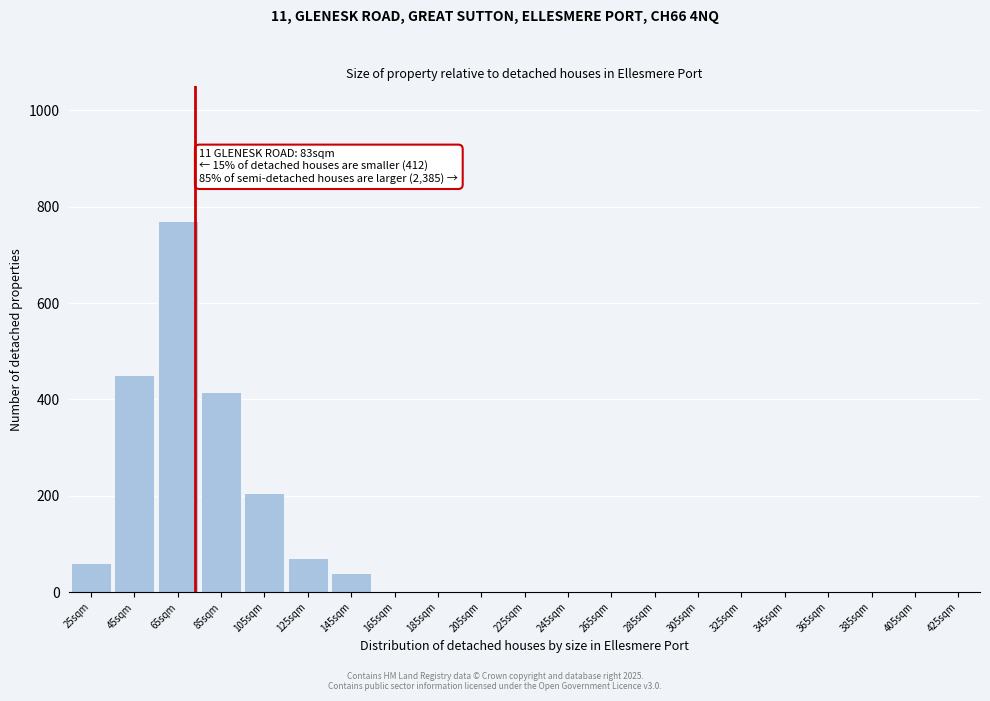

Reading right to left, list all the values displayed in this chart.

425sqm=0	405sqm=0	385sqm=0	365sqm=0	345sqm=0	325sqm=0	305sqm=0	285sqm=0	265sqm=0	245sqm=0	225sqm=0	205sqm=0	185sqm=0	165sqm=0	145sqm=40	125sqm=70	105sqm=205	85sqm=415	65sqm=770	45sqm=450	25sqm=60